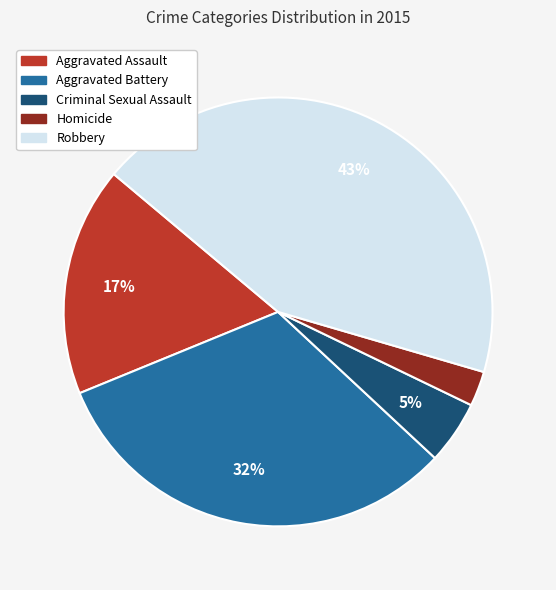

To the nearest percent, what is the combined percentage of Aggravated Battery and Robbery?

75%